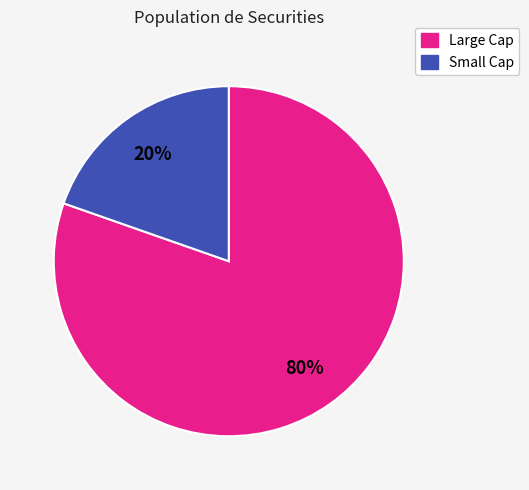

To the nearest percent, what is the average slice percentage?

50%